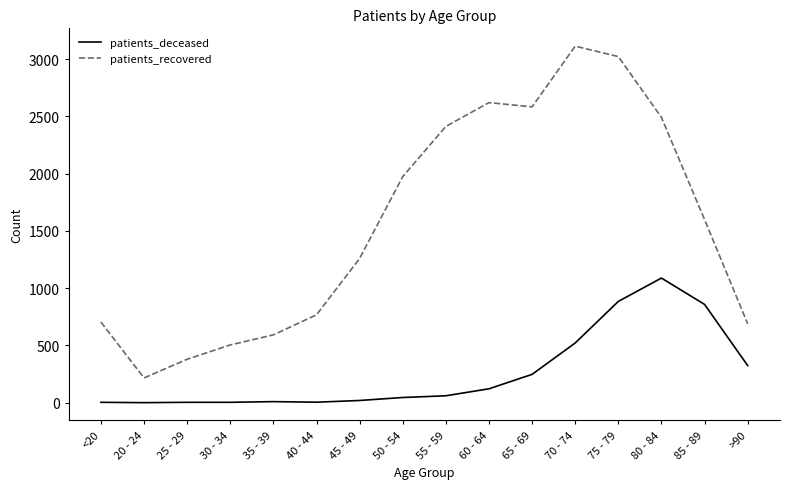

Rank the series by their maximum value, from highest to lowest.

patients_recovered, patients_deceased